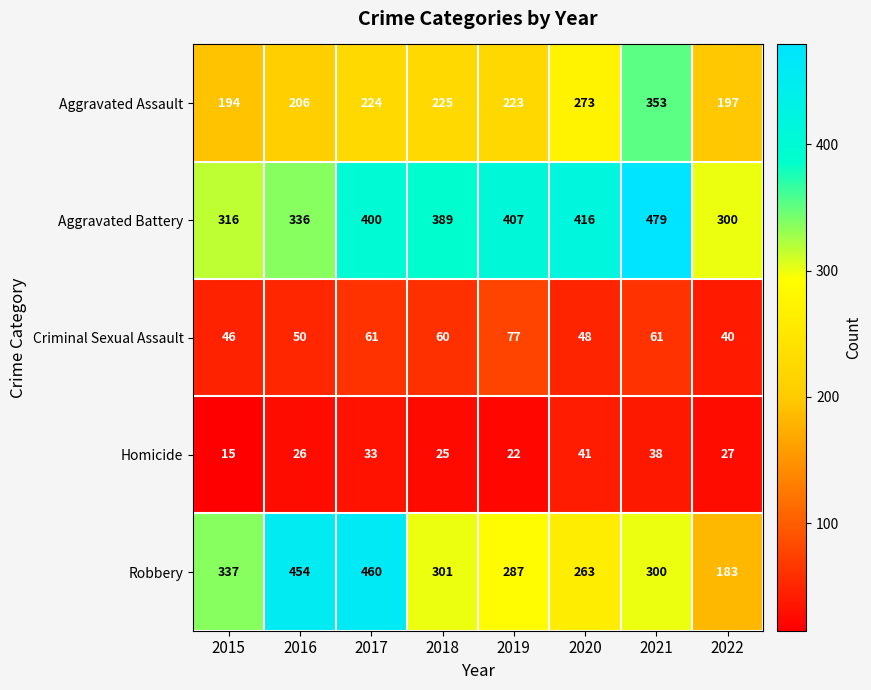

List the series in order of their peak value, lowest first.

Homicide, Criminal Sexual Assault, Aggravated Assault, Robbery, Aggravated Battery